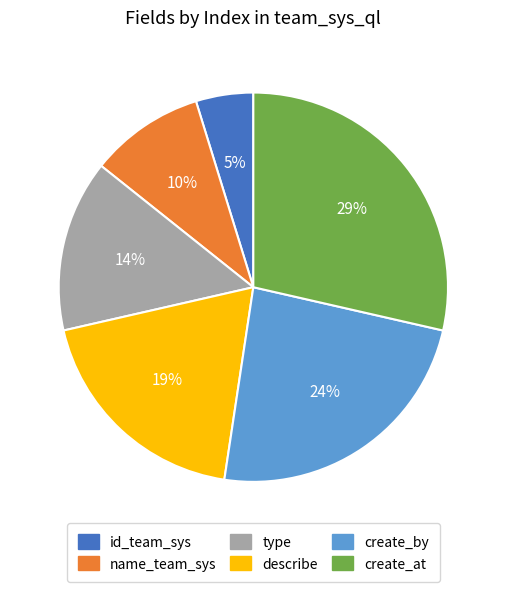

Is there a majority slice in this chart?

No